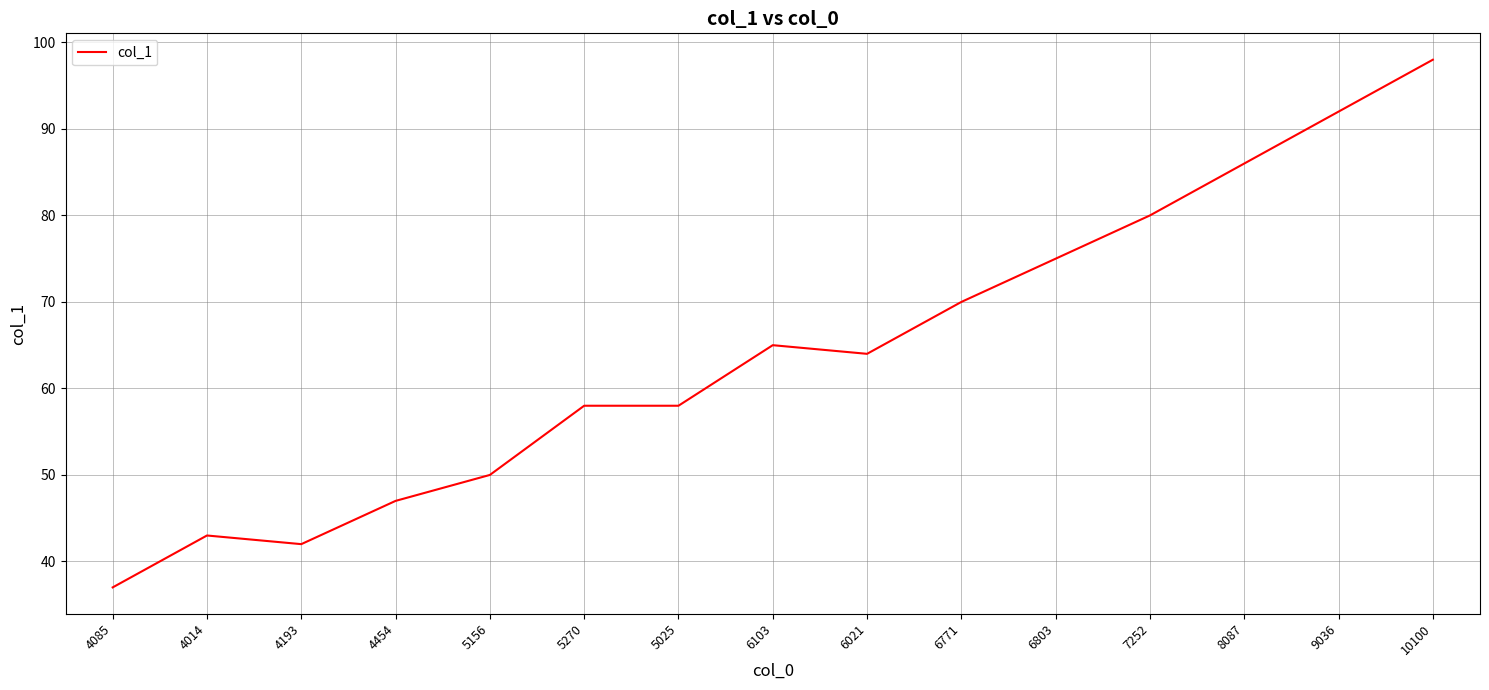

What is the difference between the values at 4085 and 4193?

5